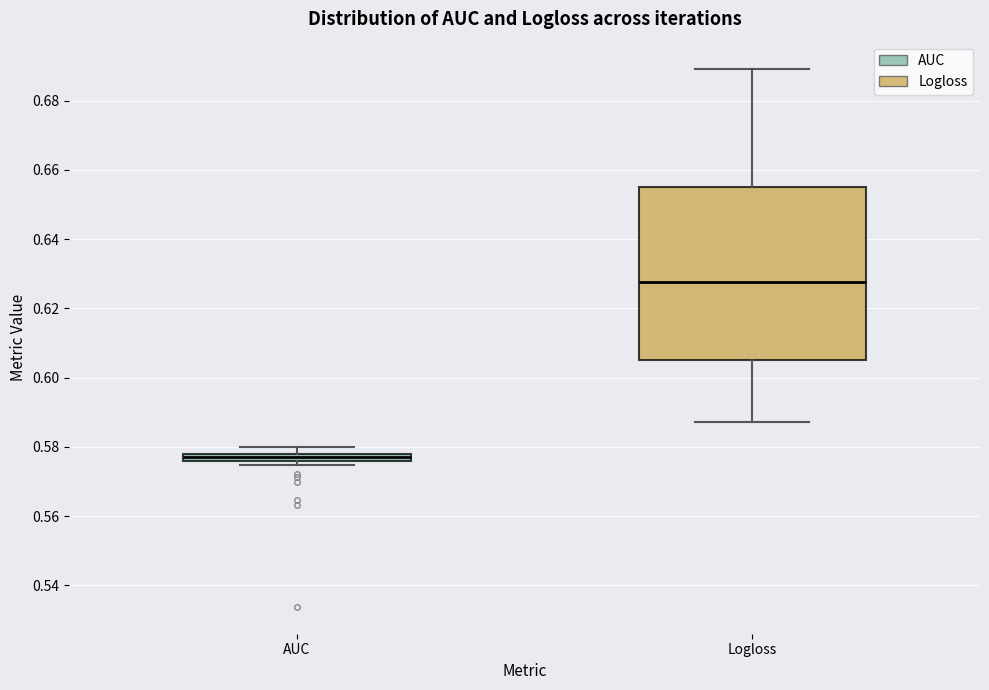

Which box's median line is the lowest?

AUC